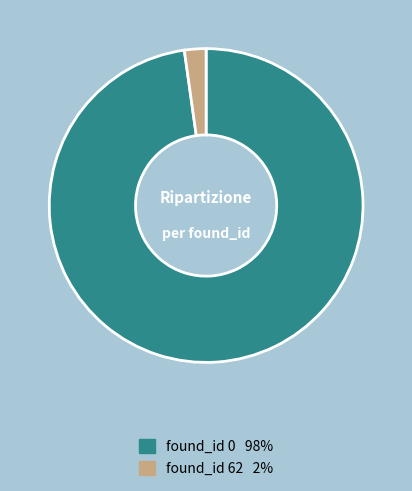

Is there any slice that represents more than half of the pie?

Yes